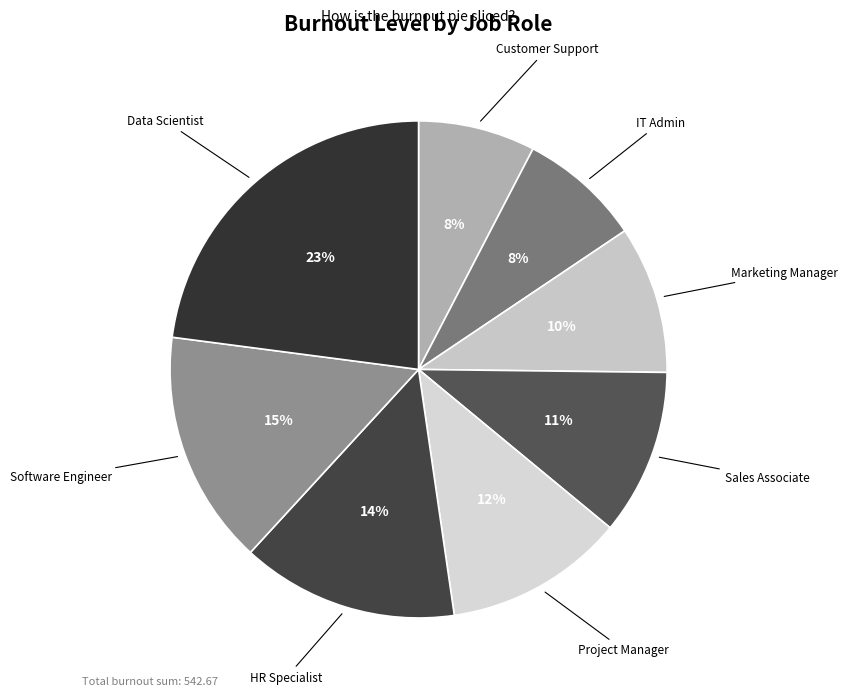

Do Data Scientist and HR Specialist together represent more than half of the pie?

No